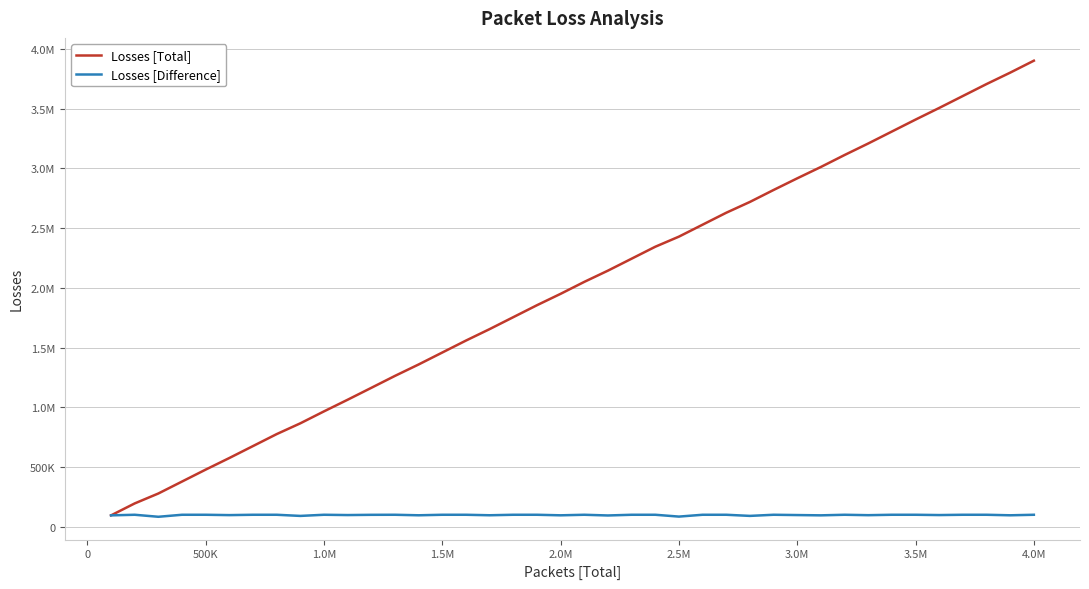

What are all the series names shown in the legend?

Losses [Total], Losses [Difference]